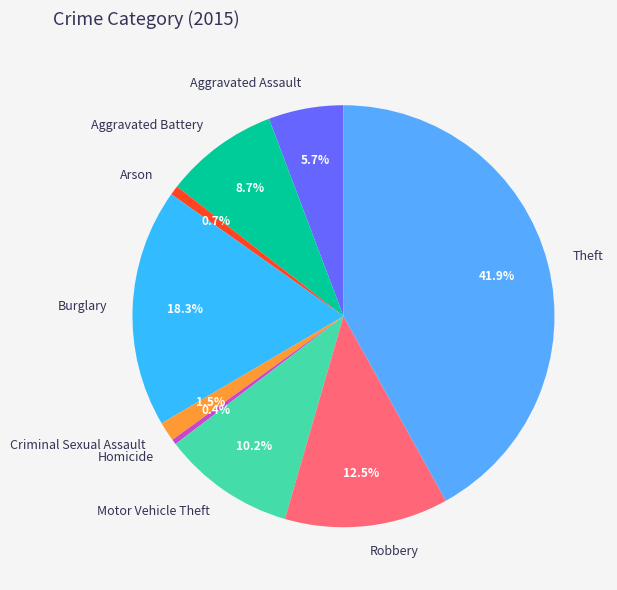

True or false: Burglary accounts for 18% of the total.

True